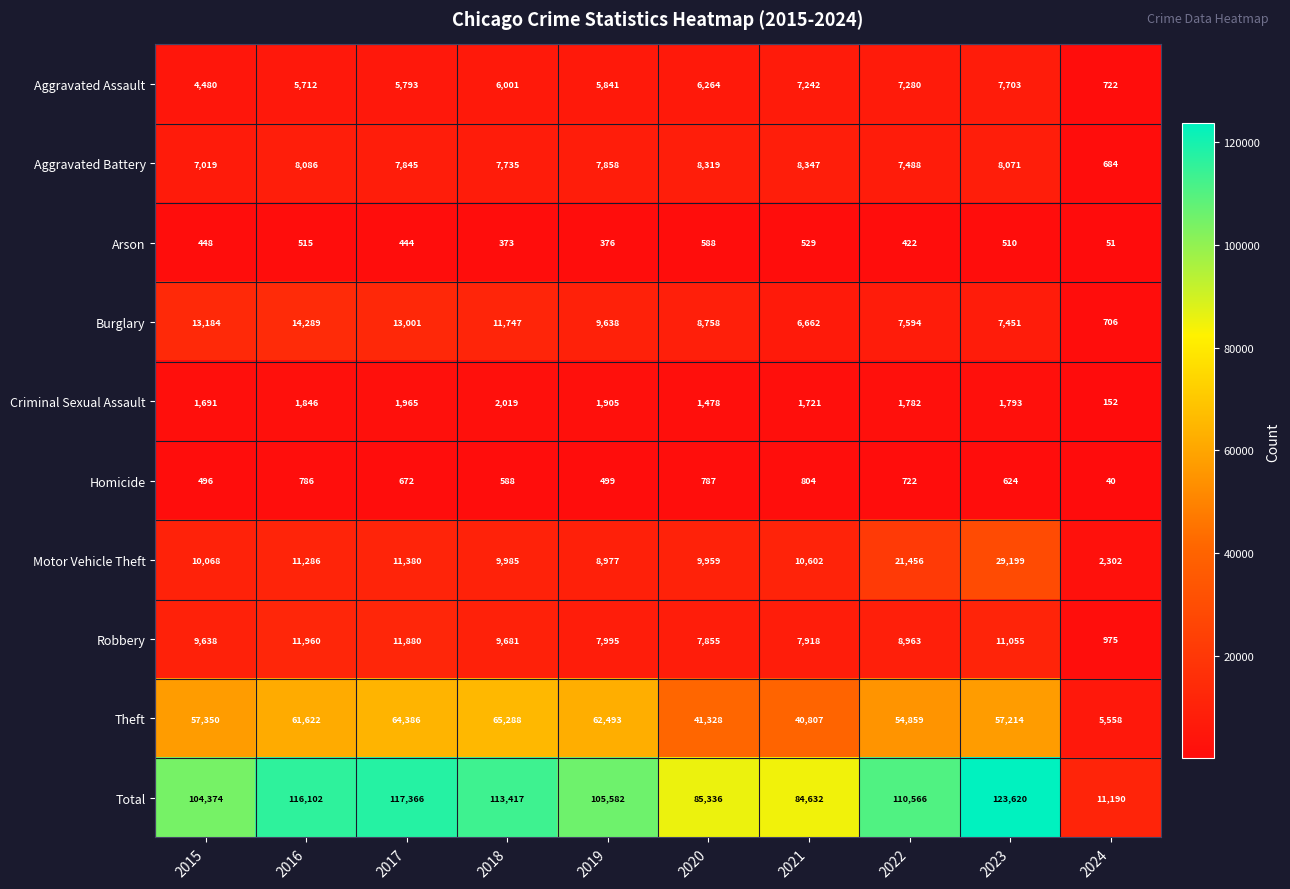

Rank the series at 2017 from lowest to highest value.

Arson, Homicide, Criminal Sexual Assault, Aggravated Assault, Aggravated Battery, Motor Vehicle Theft, Robbery, Burglary, Theft, Total